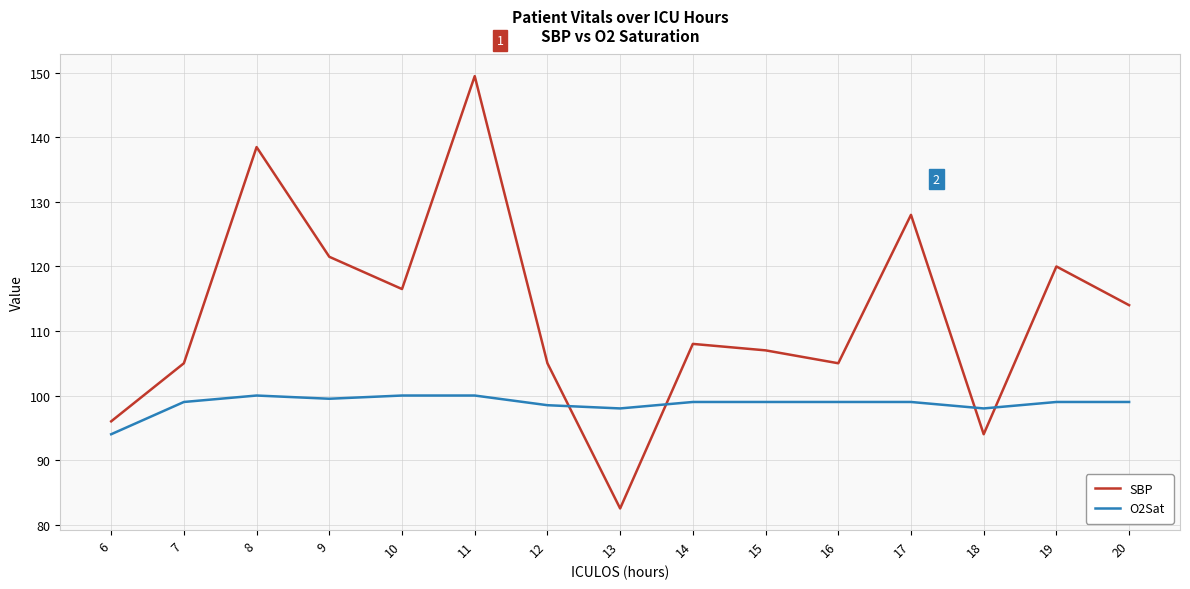

Is the value of O2Sat at 13 greater than the value of SBP at 6?

Yes